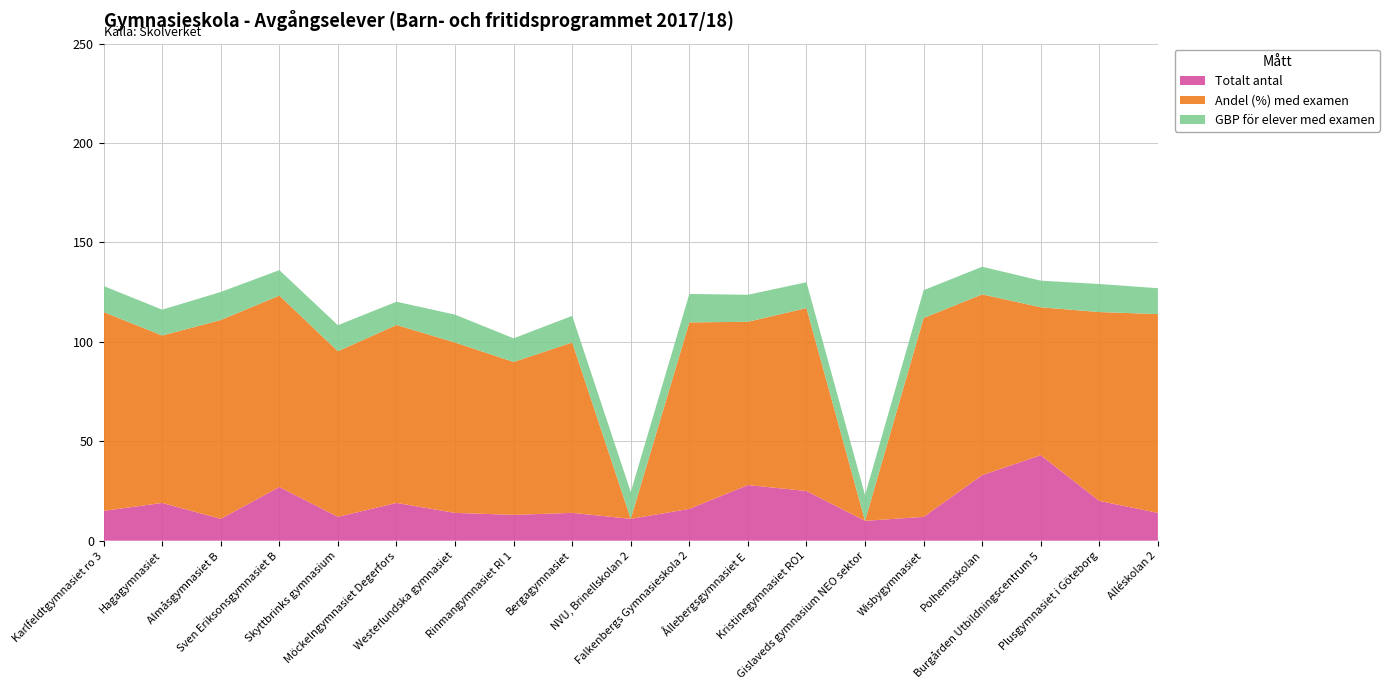

Reading left to right, list all the values displayed in this chart.

Totalt antal: Karlfeldtgymnasiet ro 3=15.0	Hagagymnasiet=19.0	Almåsgymnasiet B=11.0	Sven Eriksonsgymnasiet B=27.0	Skyttbrinks gymnasium=12.0	Möckelngymnasiet Degerfors=19.0	Westerlundska gymnasiet=14.0	Rinmangymnasiet RI 1=13.0	Bergagymnasiet=14.0	NVU, Brinellskolan 2=11.0	Falkenbergs Gymnasieskola 2=16.0	Ållebergsgymnasiet E=28.0	Kristinegymnasiet RO1=25.0	Gislaveds gymnasium NEO sektor=10.0	Wisbygymnasiet=12.0	Polhemsskolan=33.0	Burgården Utbildningscentrum 5=43.0	Plusgymnasiet i Göteborg=20.0	Alléskolan 2=14.0
Andel (%) med examen: Karlfeldtgymnasiet ro 3=100.0	Hagagymnasiet=84.2	Almåsgymnasiet B=100.0	Sven Eriksonsgymnasiet B=96.3	Skyttbrinks gymnasium=83.3	Möckelngymnasiet Degerfors=89.5	Westerlundska gymnasiet=85.7	Rinmangymnasiet RI 1=76.9	Bergagymnasiet=85.7	NVU, Brinellskolan 2=0.0	Falkenbergs Gymnasieskola 2=93.8	Ållebergsgymnasiet E=82.1	Kristinegymnasiet RO1=92.0	Gislaveds gymnasium NEO sektor=0.0	Wisbygymnasiet=100.0	Polhemsskolan=90.9	Burgården Utbildningscentrum 5=74.4	Plusgymnasiet i Göteborg=95.0	Alléskolan 2=100.0
GBP för elever med examen: Karlfeldtgymnasiet ro 3=13.1	Hagagymnasiet=13.0	Almåsgymnasiet B=14.1	Sven Eriksonsgymnasiet B=12.8	Skyttbrinks gymnasium=13.1	Möckelngymnasiet Degerfors=11.7	Westerlundska gymnasiet=14.0	Rinmangymnasiet RI 1=11.9	Bergagymnasiet=13.4	NVU, Brinellskolan 2=13.5	Falkenbergs Gymnasieskola 2=14.3	Ållebergsgymnasiet E=13.6	Kristinegymnasiet RO1=13.0	Gislaveds gymnasium NEO sektor=12.9	Wisbygymnasiet=14.0	Polhemsskolan=13.9	Burgården Utbildningscentrum 5=13.4	Plusgymnasiet i Göteborg=14.1	Alléskolan 2=13.0